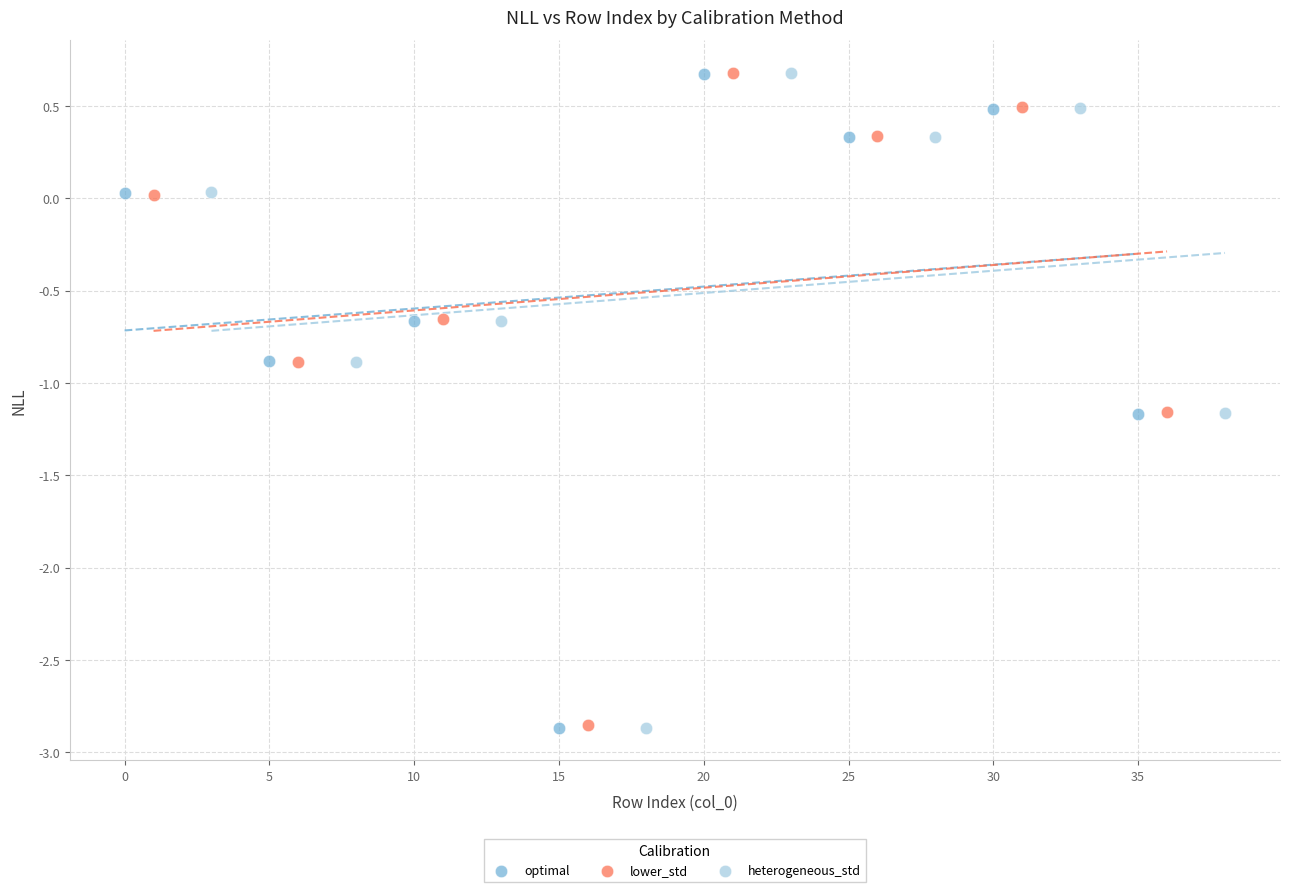

Which series has the widest spread of Y values?

heterogeneous_std